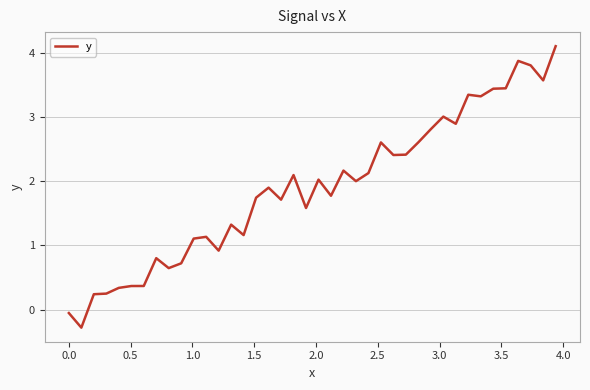

What is the difference between the maximum and minimum values?

4.4